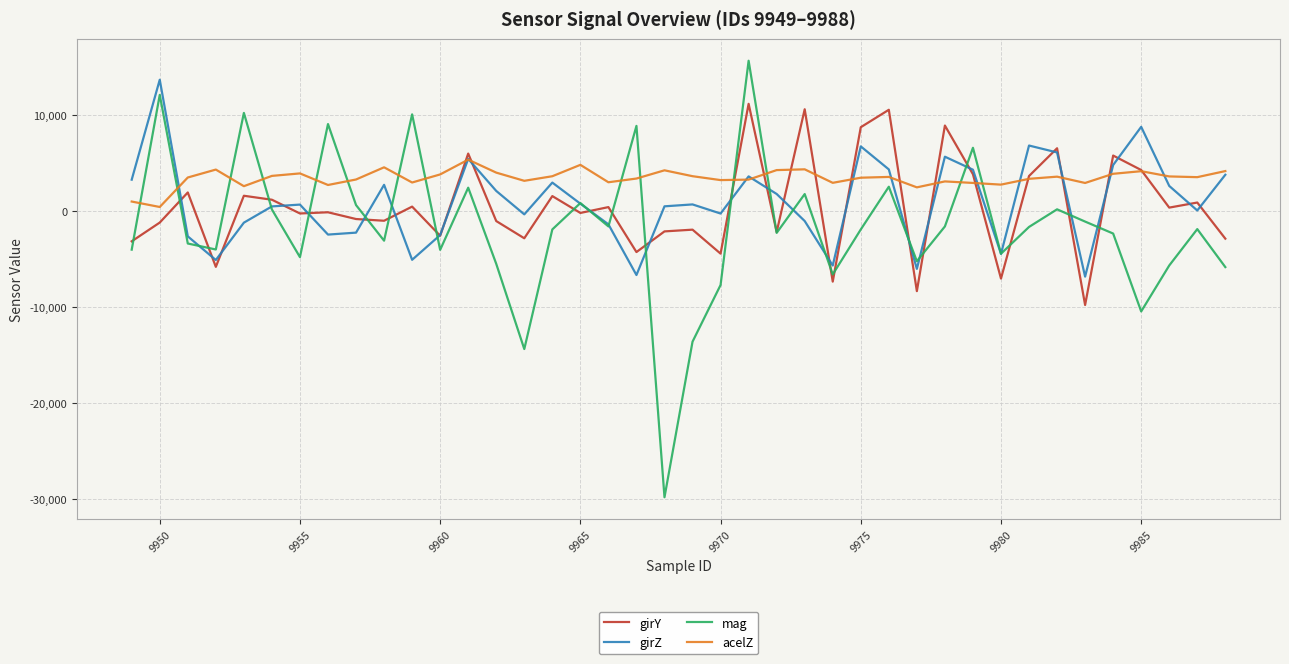

Which series has the widest spread of values?

mag